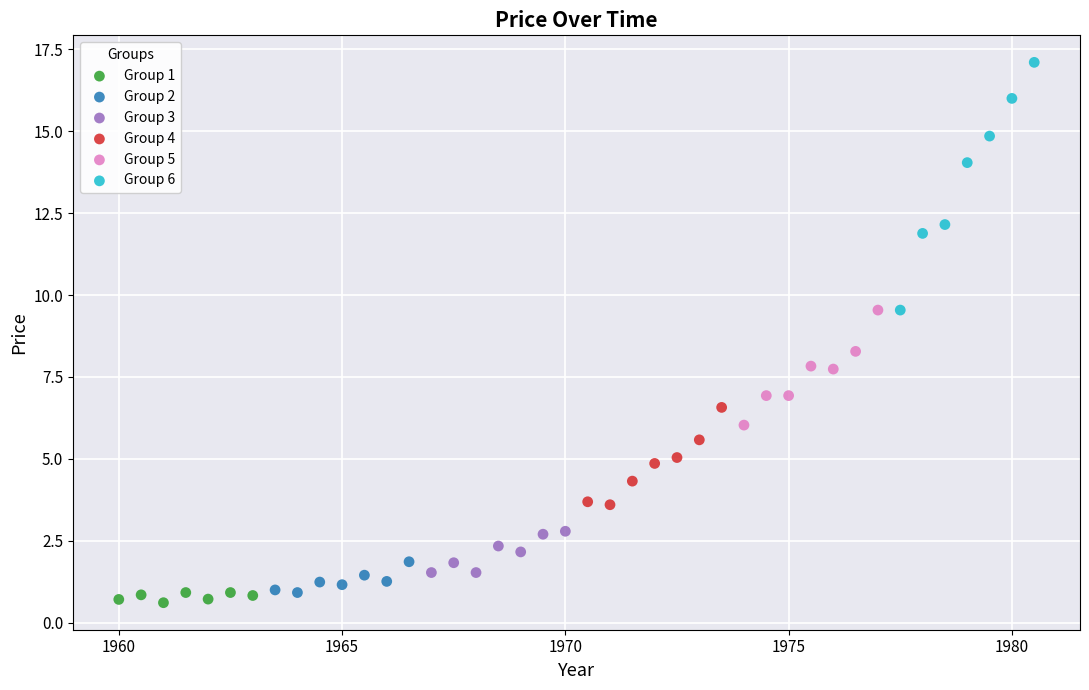

What are all the series names shown in the legend?

Group 1, Group 2, Group 3, Group 4, Group 5, Group 6